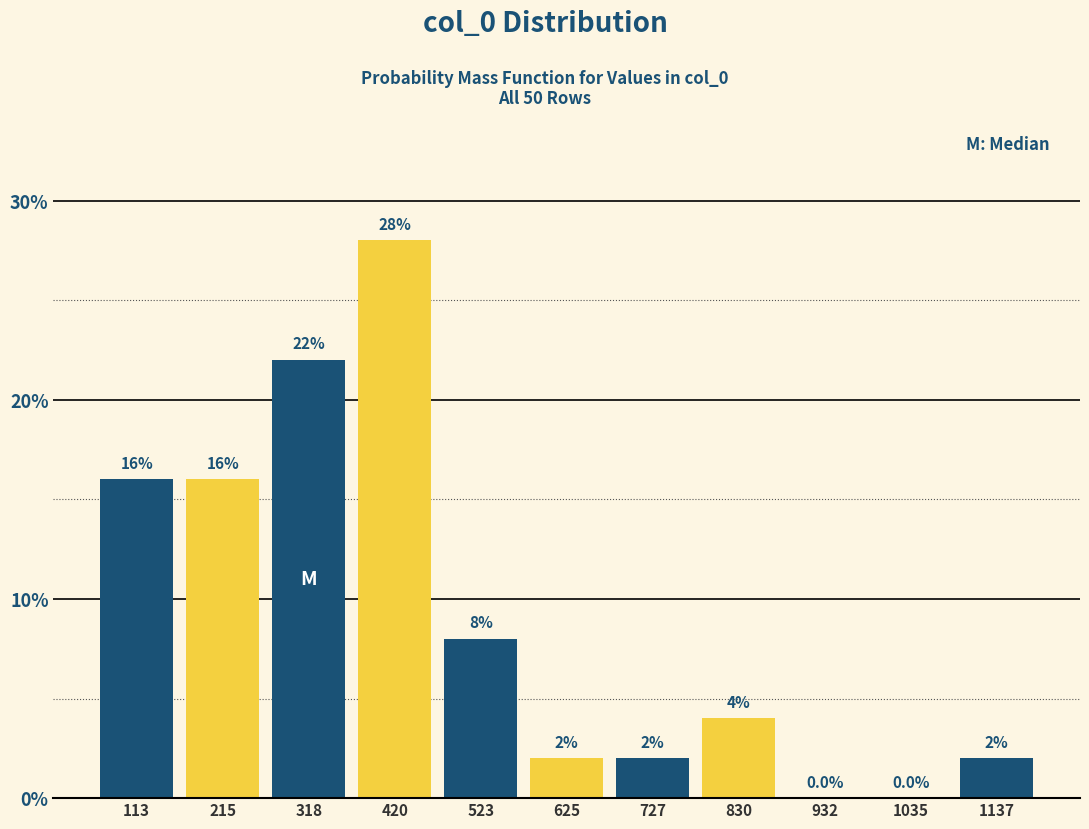

How tall is the bar that spans 680 to 780 on the x-axis? The bar edges are not printed on the chart, so give them approximately, as read against the axis.

2.0